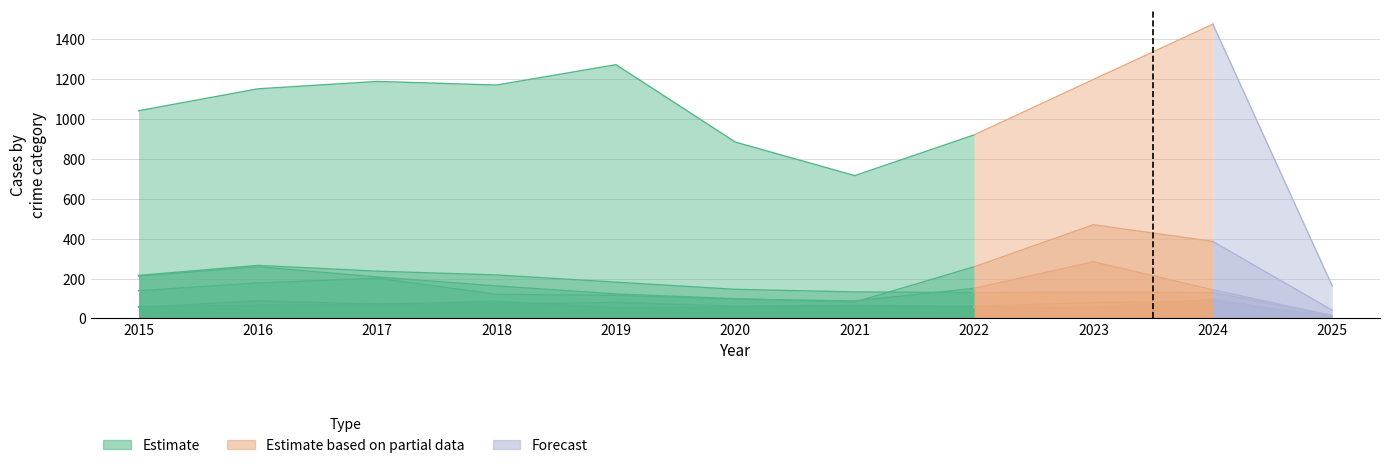

What is the smallest value displayed?

6